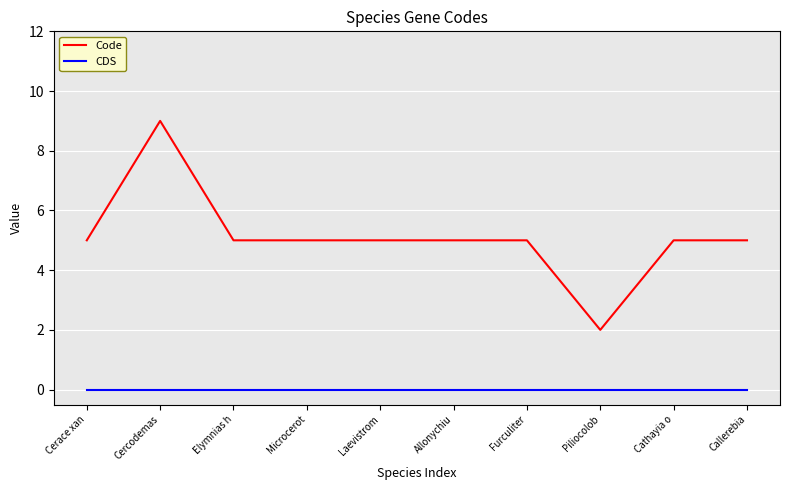

Is it true that CDS equals 0 at Furculiter?

True